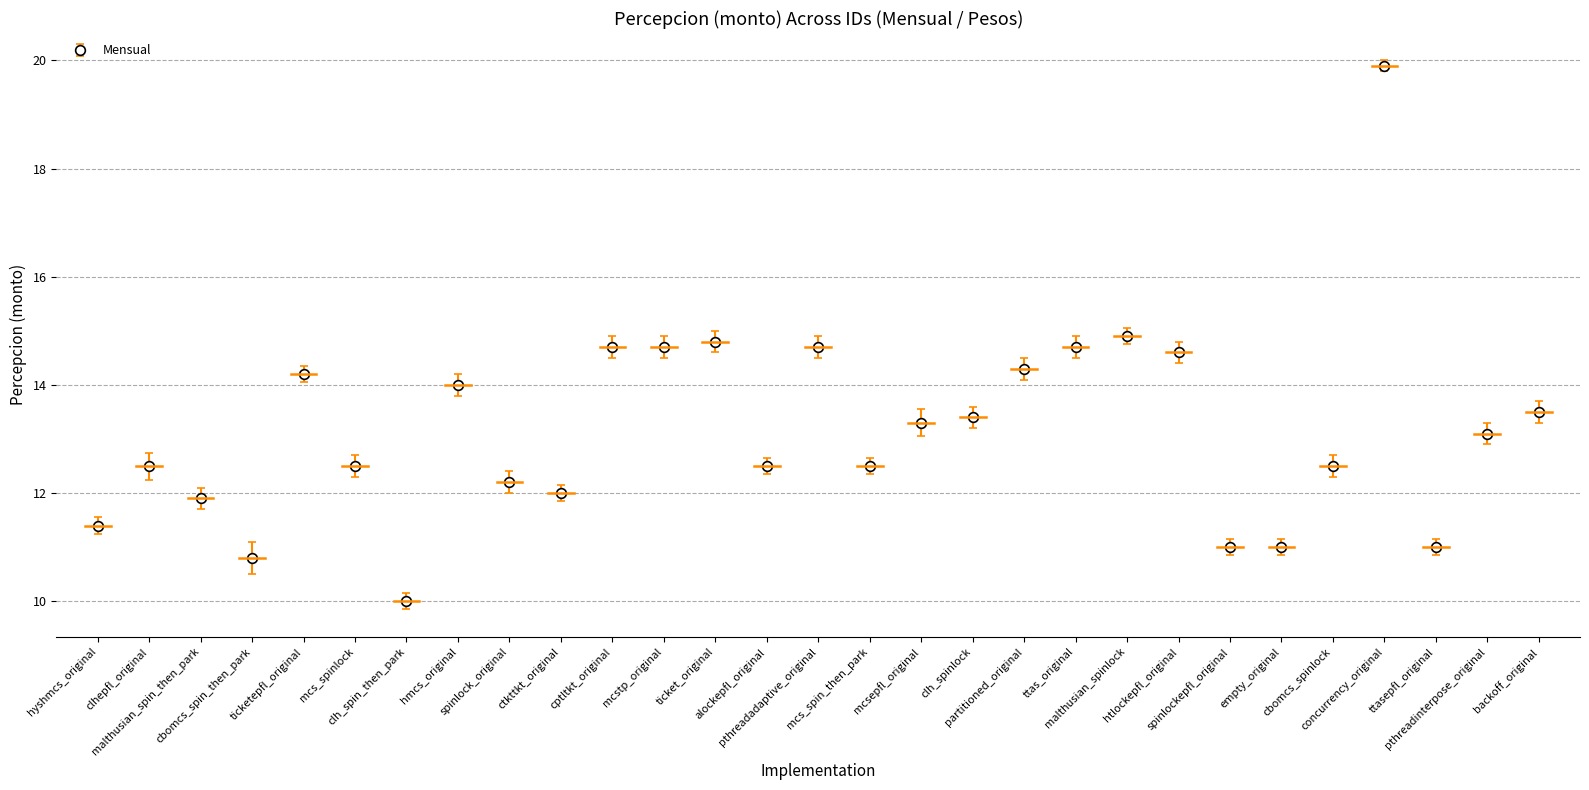

True or false: the data has more than 0 interior local peaks.

True